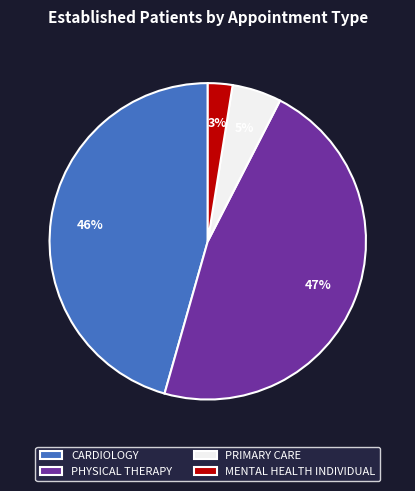

Is it true that PRIMARY CARE is 1% of the pie?

False